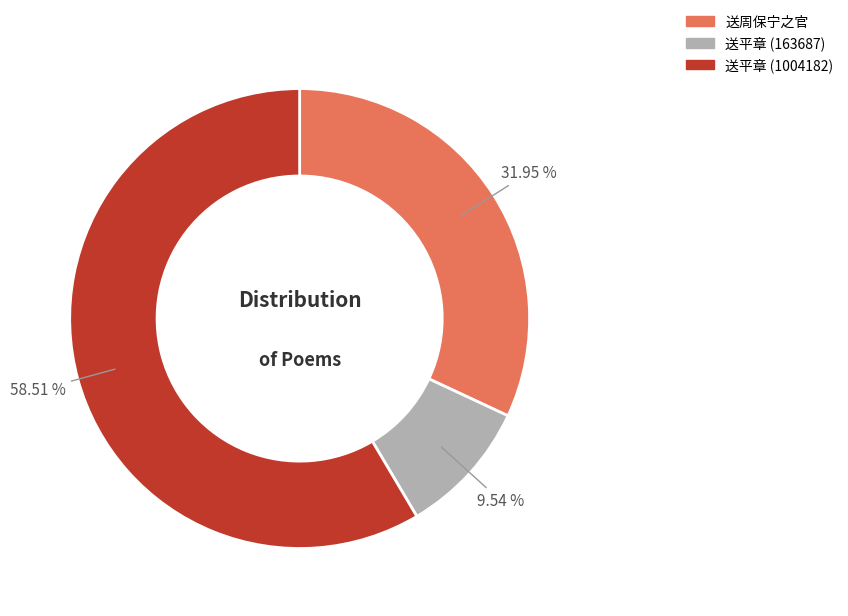

Does any single category account for the majority?

Yes